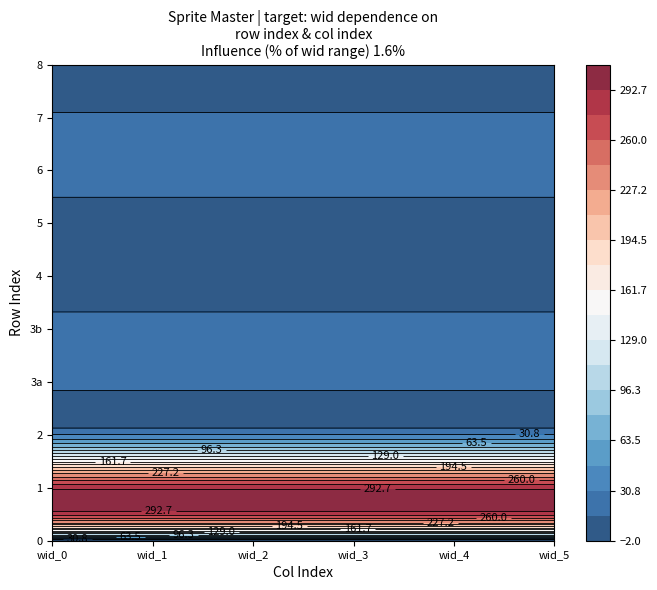

True or false: 0 has a value of 0 at 0.

True